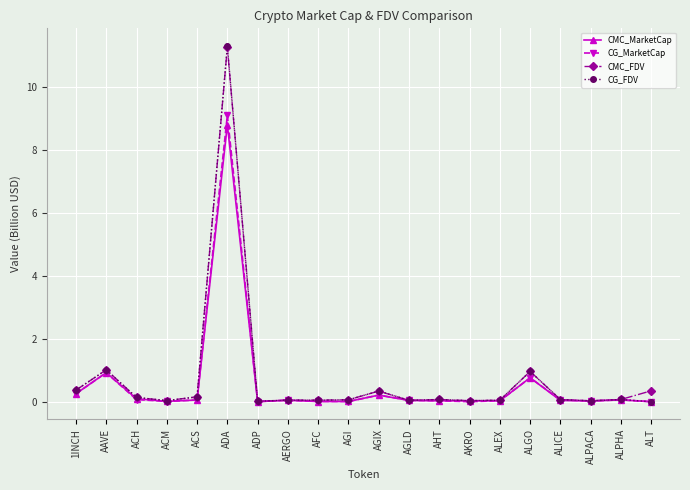

Which series has the largest range (max minus min)?

CG_FDV